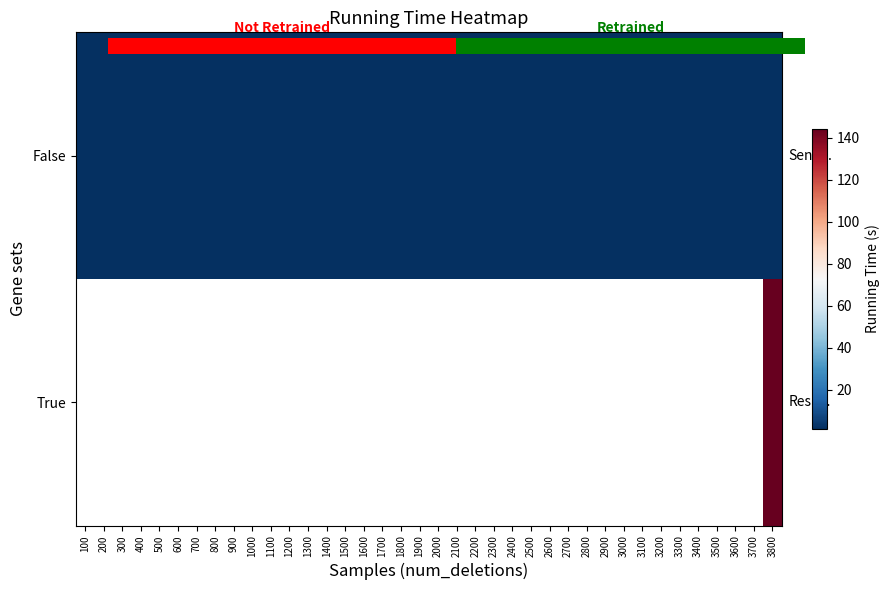

Rank the series by their maximum value, from lowest to highest.

False, True